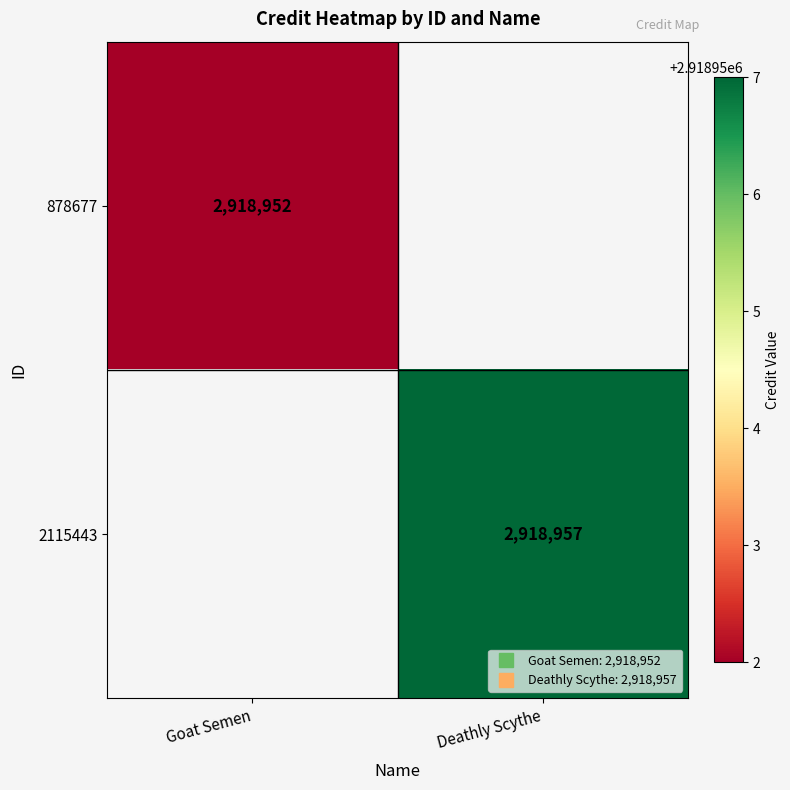

What value does the 878677 series have at Goat Semen?

2918952.0